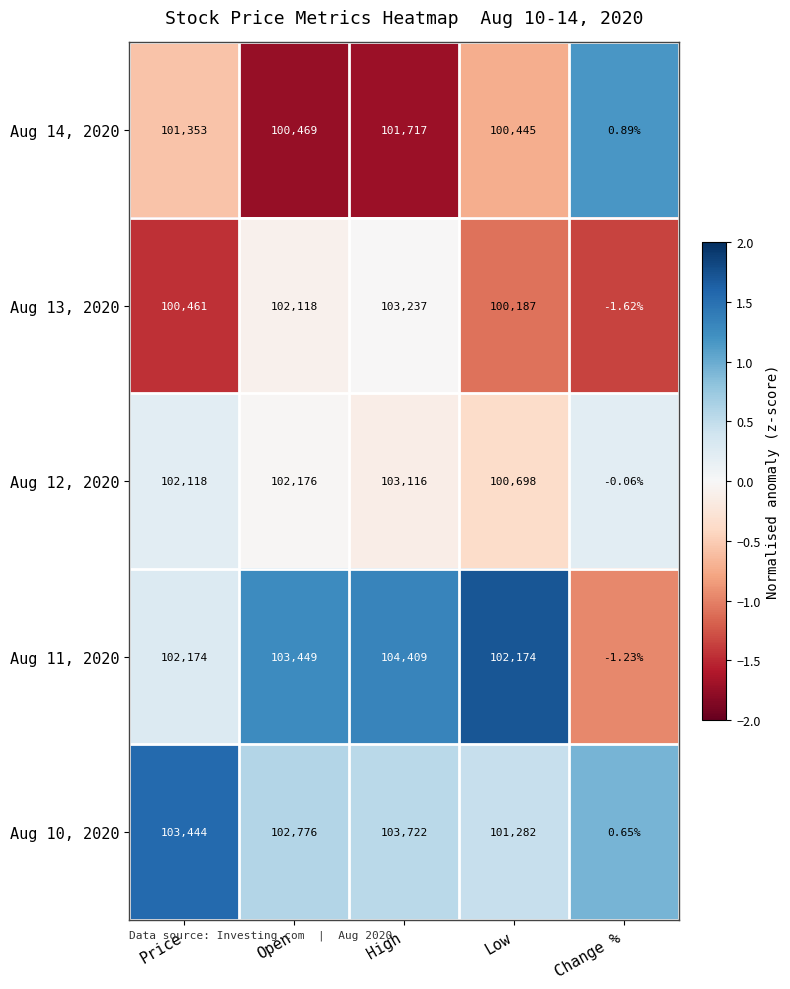

Which category has the lowest value across all series?

Change %